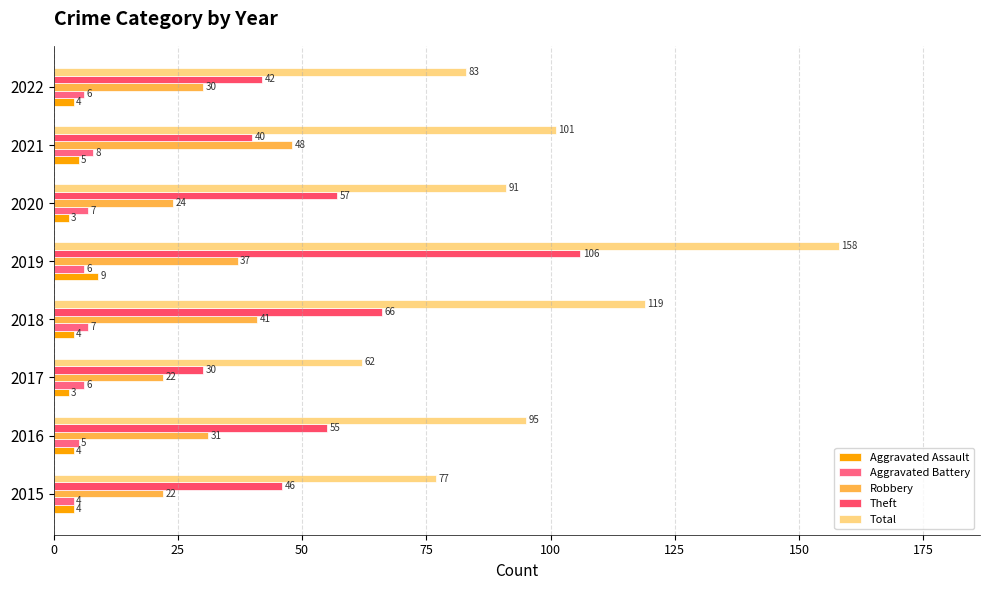

What is the highest value of the Aggravated Battery series?

8